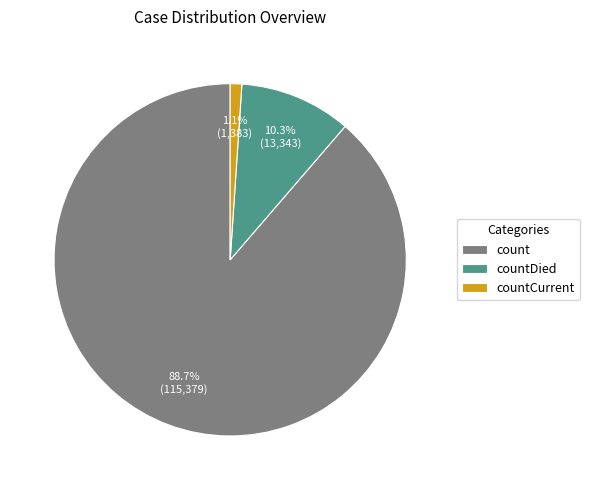

How many slices are in this pie chart?

3